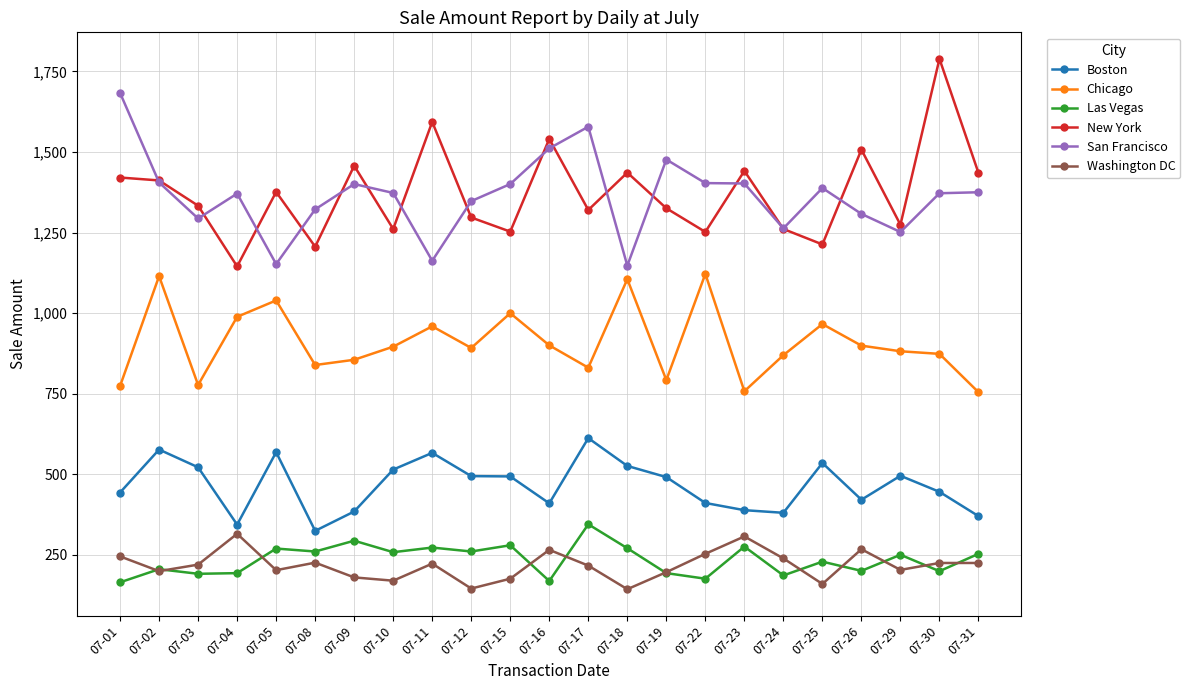

What is the maximum value for Las Vegas?

344.1